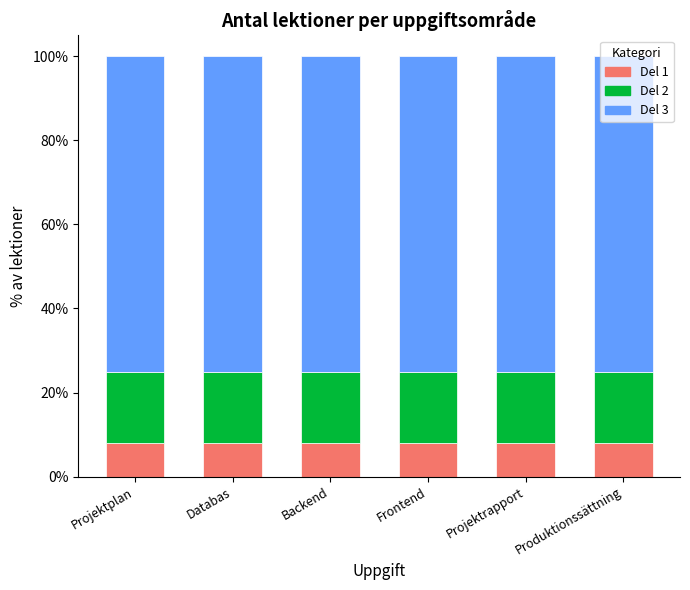

What is the total value across all series at Frontend?

100